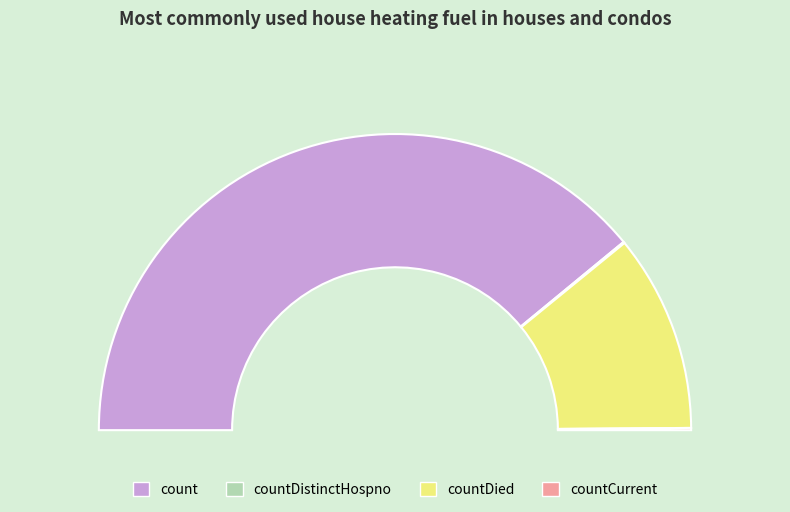

Which slice represents more than half of the pie?

count